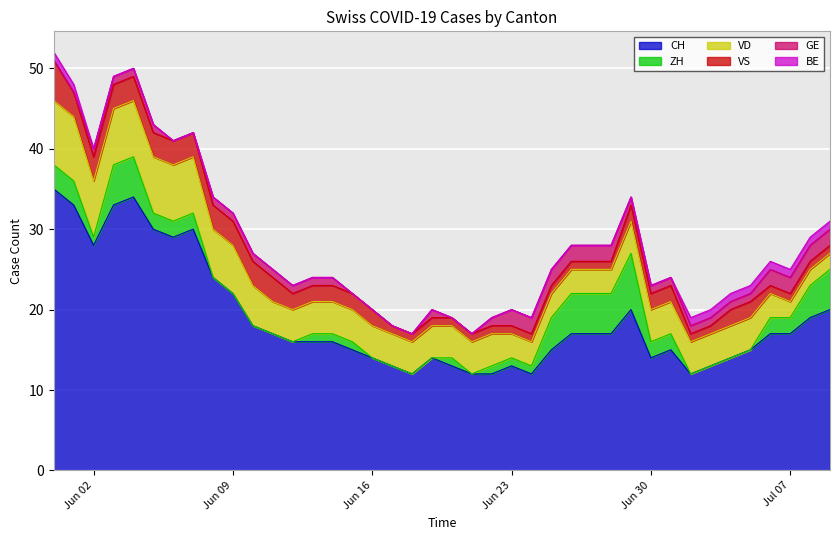

True or false: BE and CH cross at least once.

False